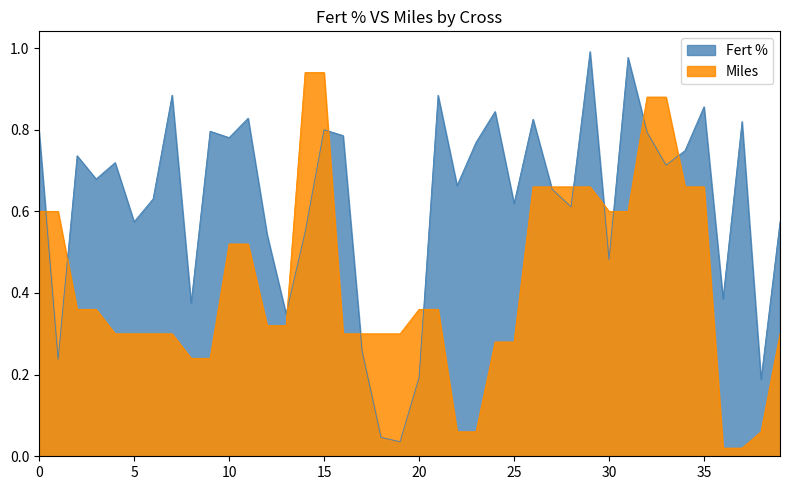

Which series has the largest total across all categories?

Fert %